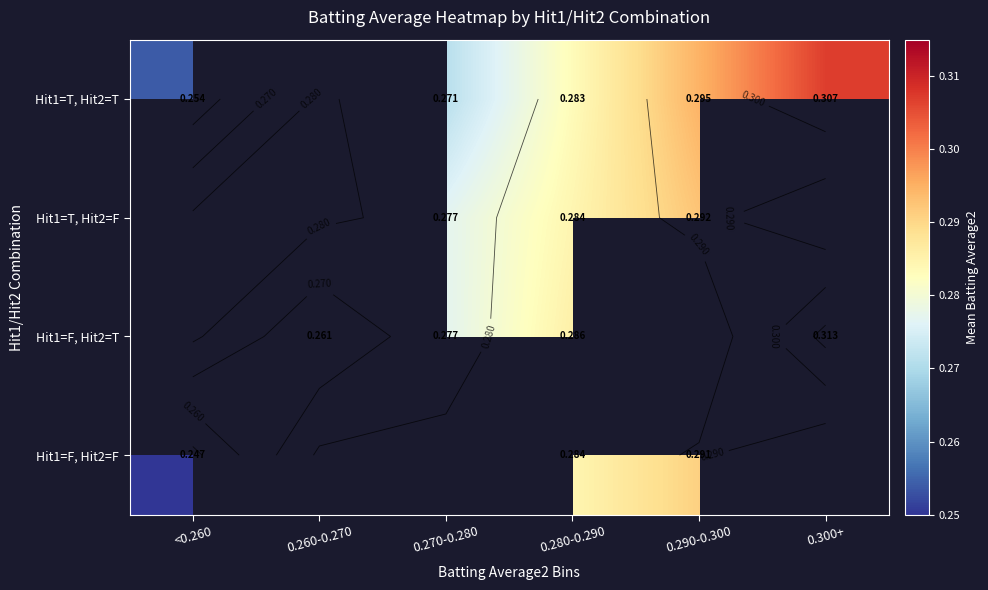

How many values in the Hit1=T, Hit2=F series exceed 0?

3